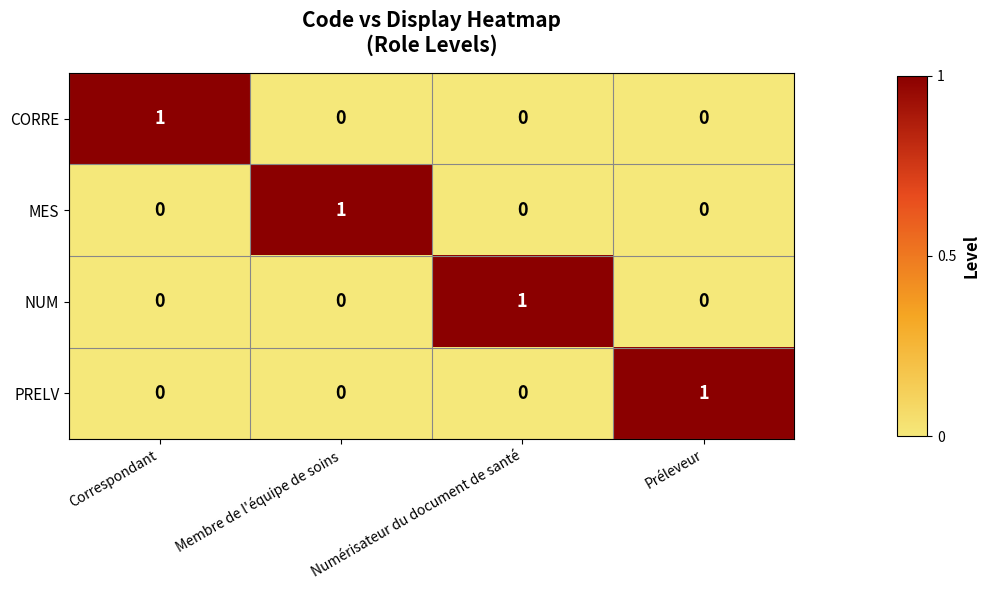

Is it true that PRELV equals 0 at Correspondant?

True